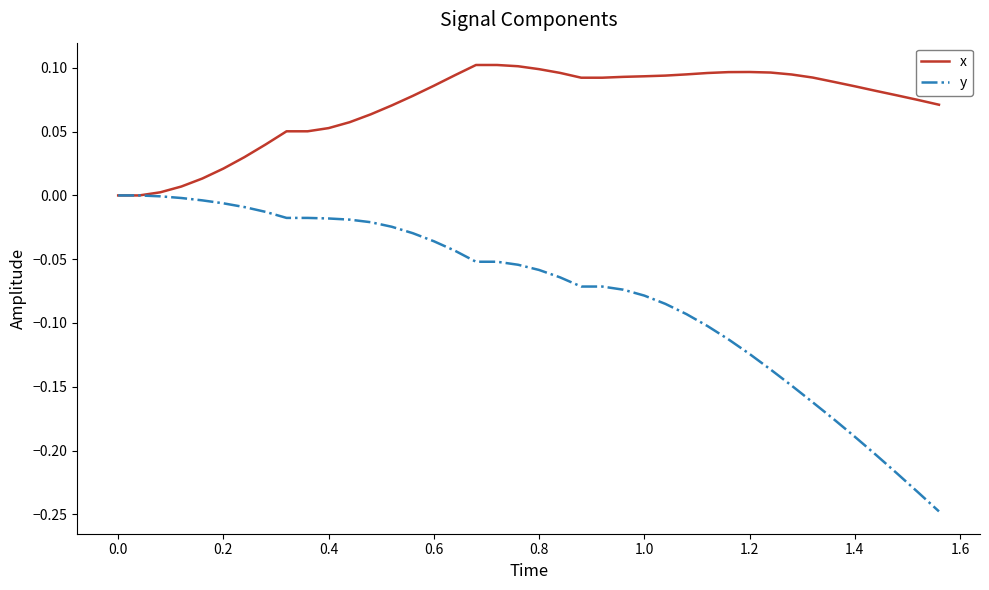

List the series in order of their overall mean, lowest first.

y, x